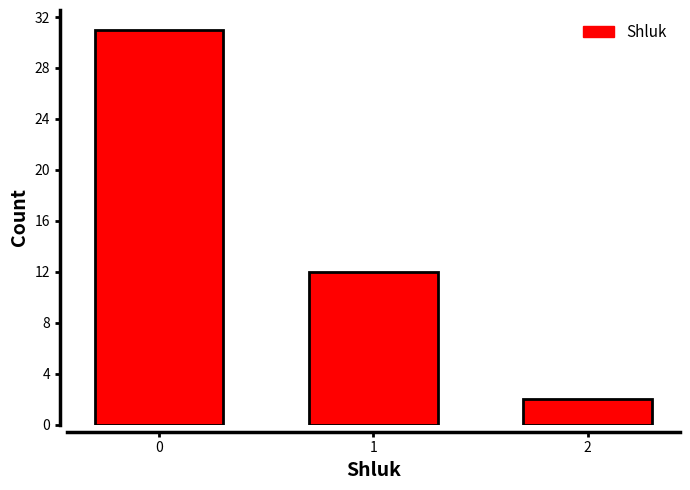

Reading right to left, extract all data points from this chart.

2	12	31